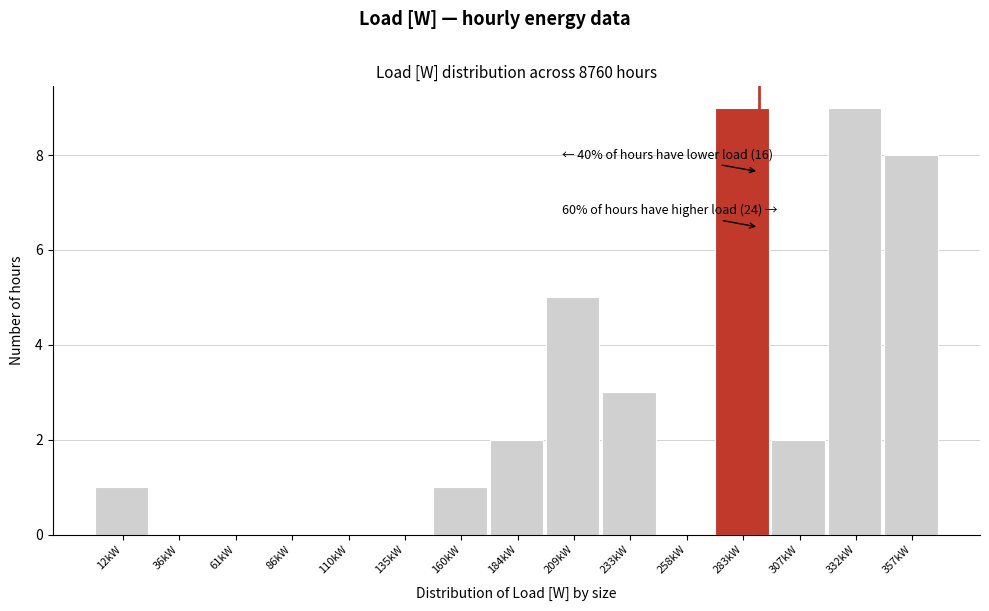

Reading left to right, transcribe all the data shown in this chart.

12kW=1	36kW=0	61kW=0	86kW=0	110kW=0	135kW=0	160kW=1	184kW=2	209kW=5	233kW=3	258kW=0	283kW=9	307kW=2	332kW=9	357kW=8